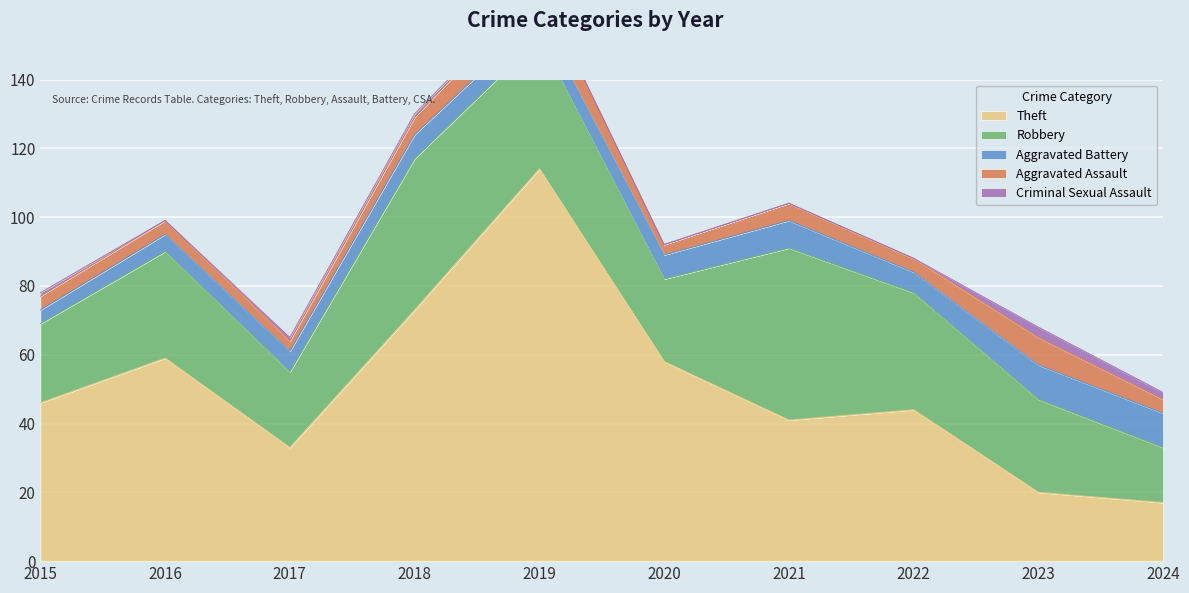

Which series has the largest total across all categories?

Theft